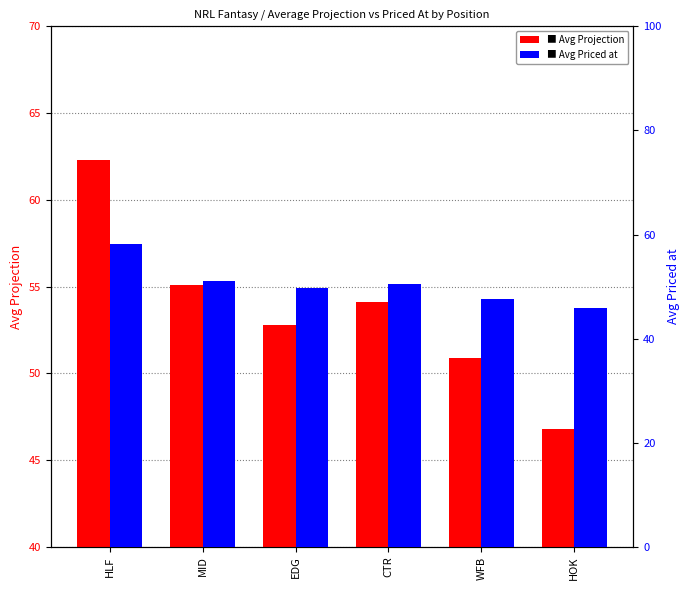

Where is Avg Priced at nearest to the value 52?

MID